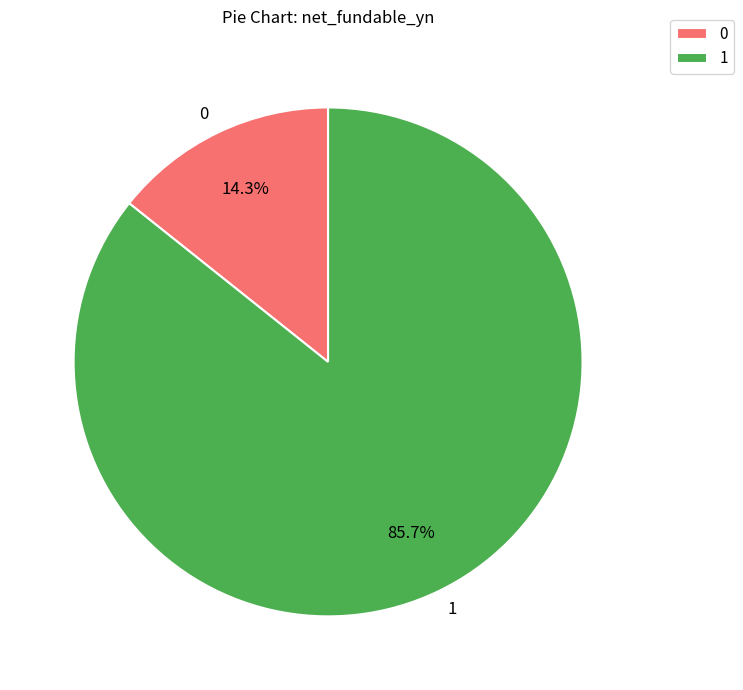

To the nearest percent, what is the difference between the largest and smallest slice percentages?

71%